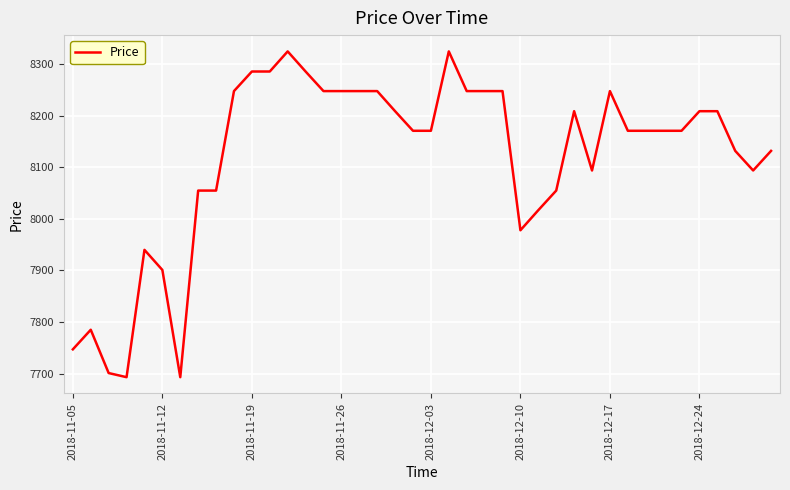

What is the maximum value shown in the chart?

8325